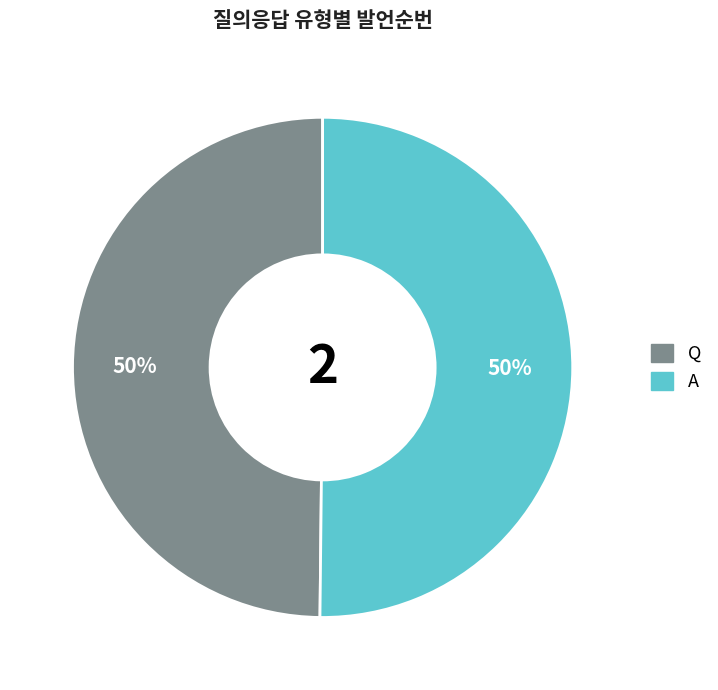

To the nearest percent, what portion does A represent?

50%